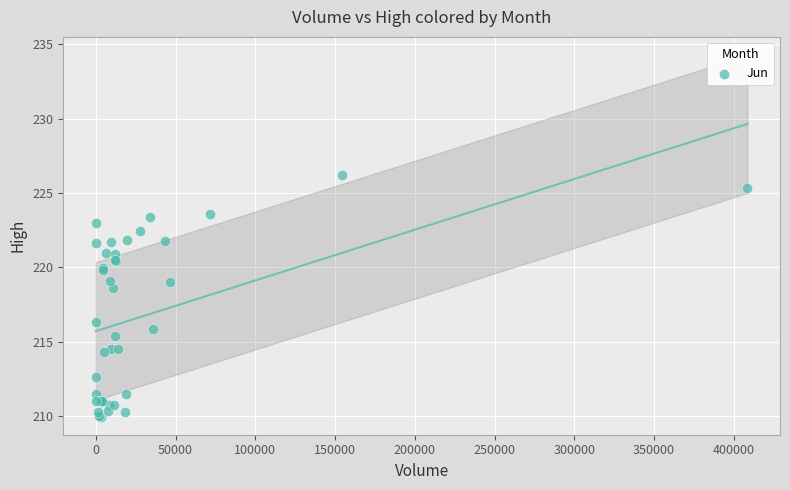

What Y value in the scatter plot is closest to 218?

218.6